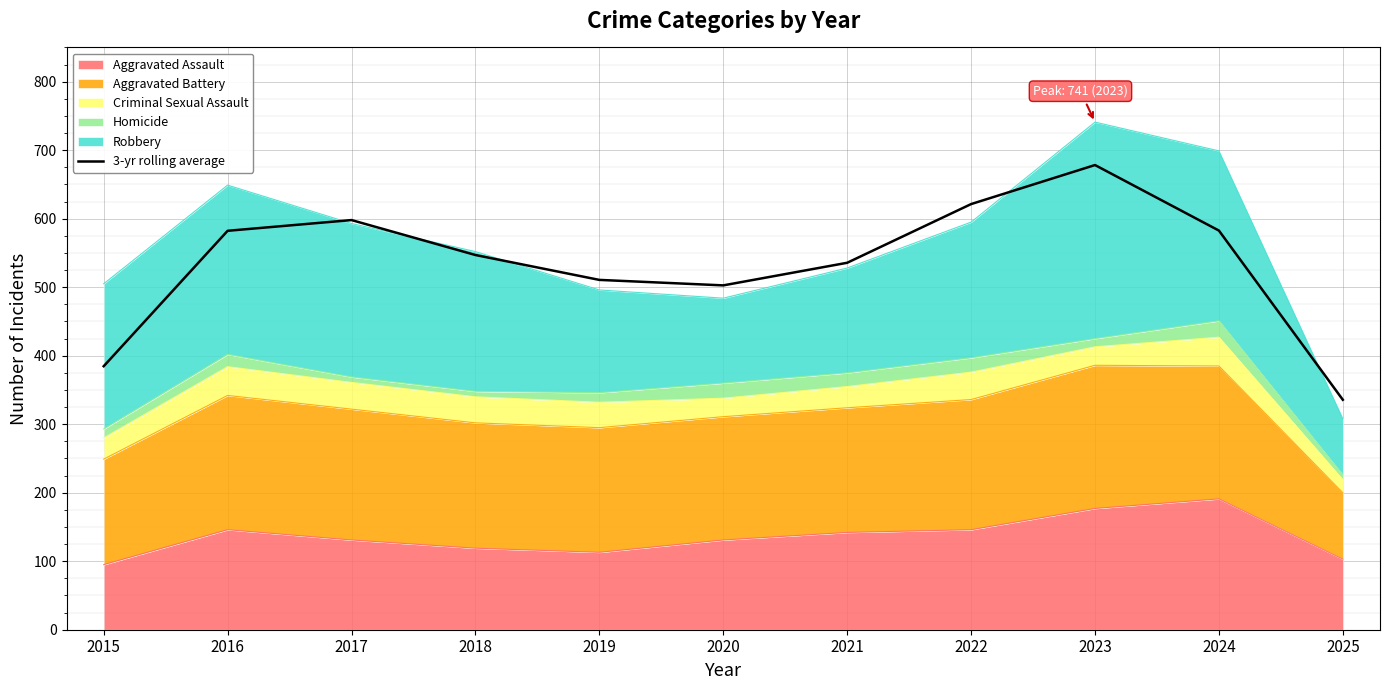

Where is the first local maximum?

2017